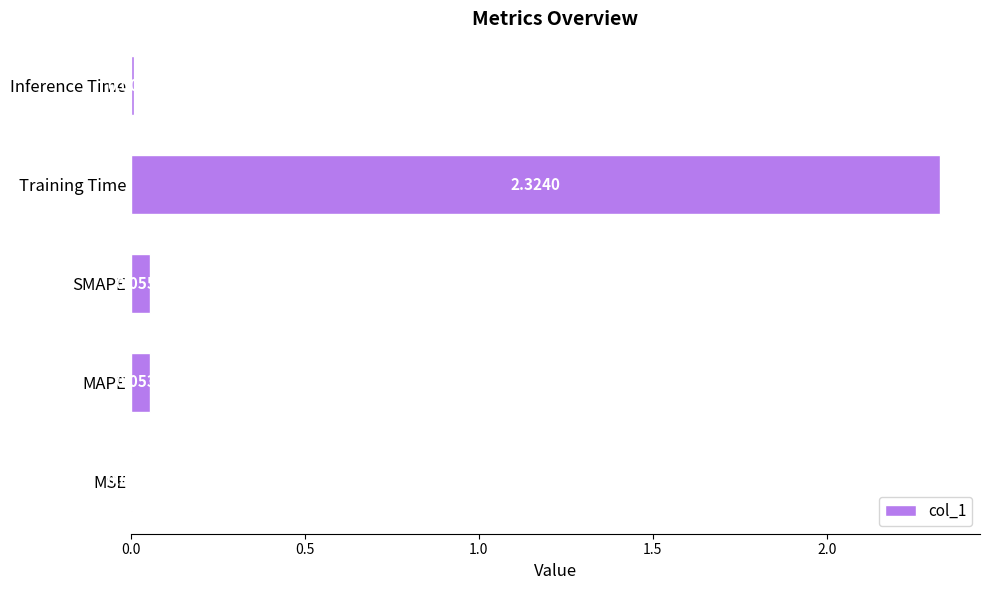

What is the sum of all values?

2.4